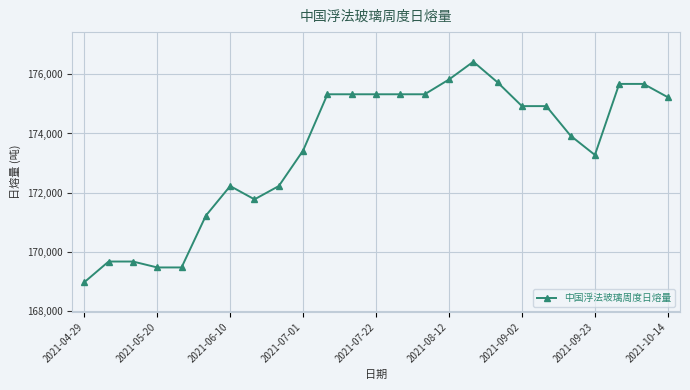

True or false: the data has more than 1 interior local peaks.

True